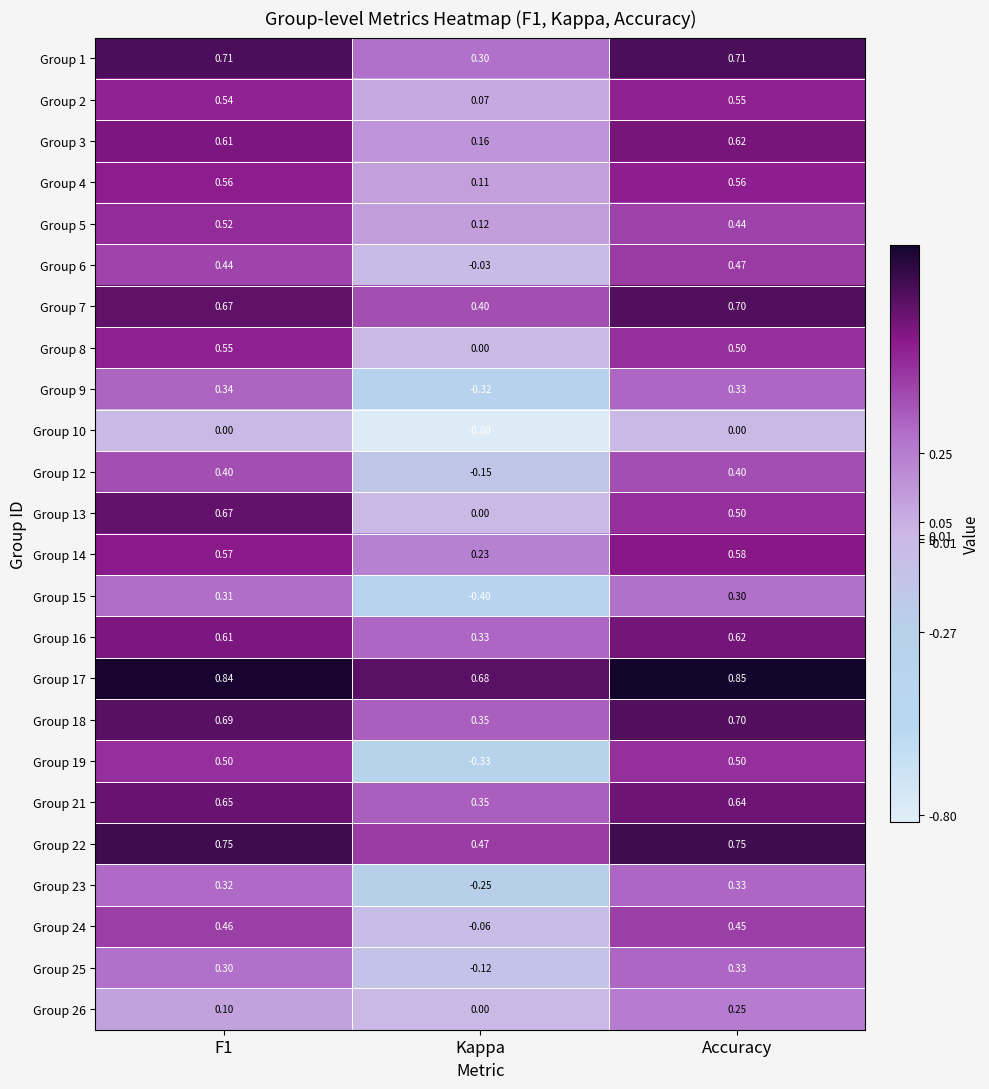

Which series has the widest spread of values?

Group 19